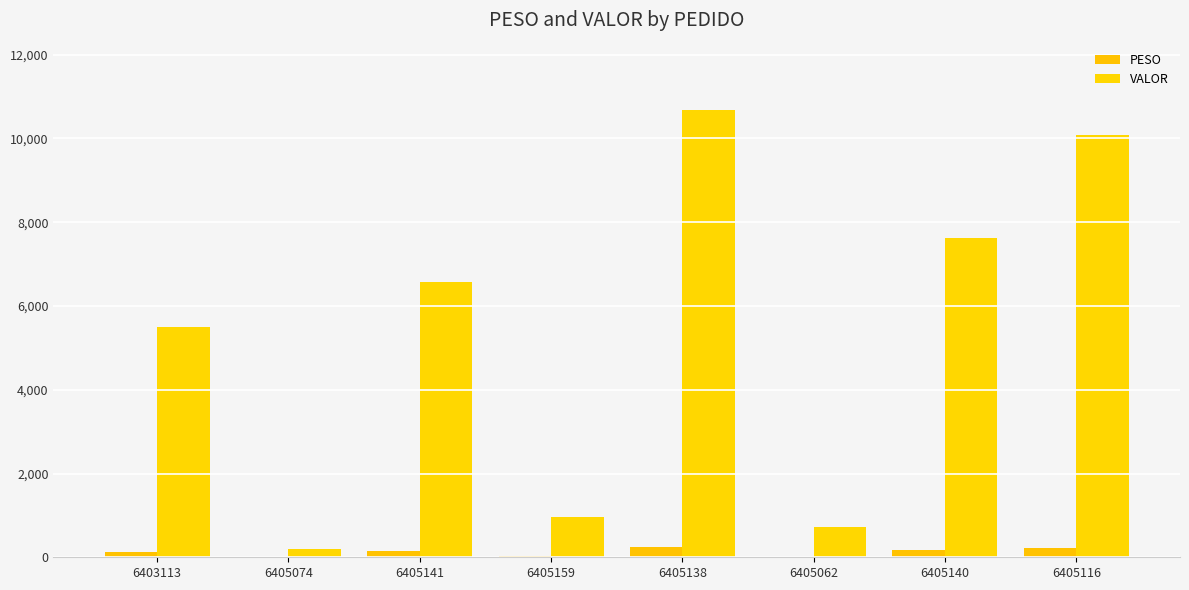

Which has a higher value, 6405141 or 6405140?

6405140